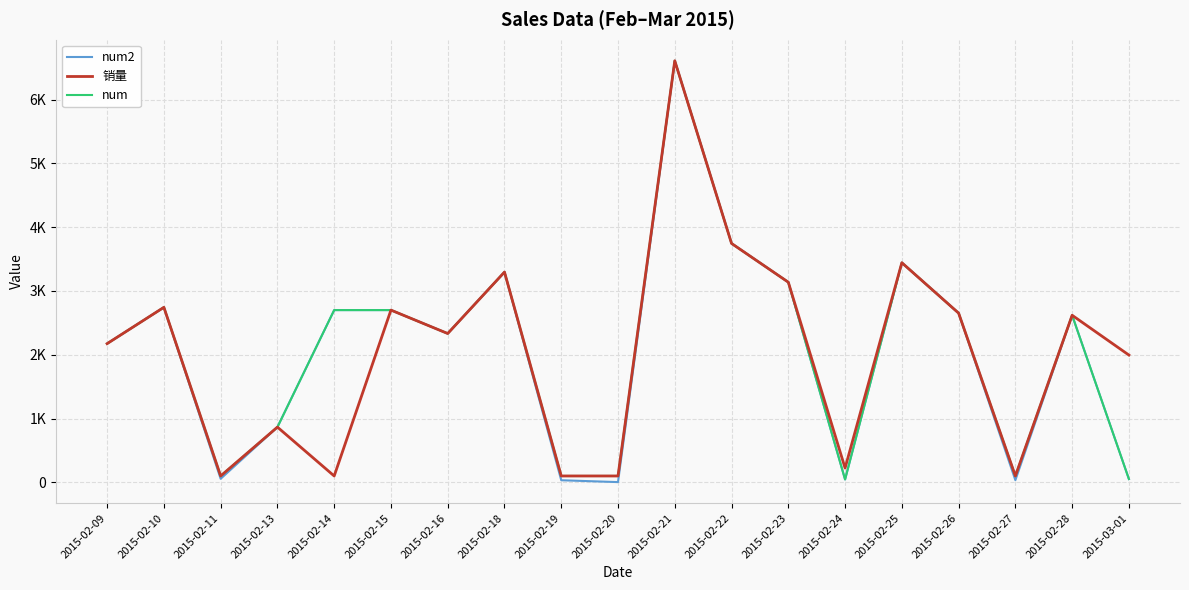

List the series in order of their peak value, highest first.

num2, 销量, num